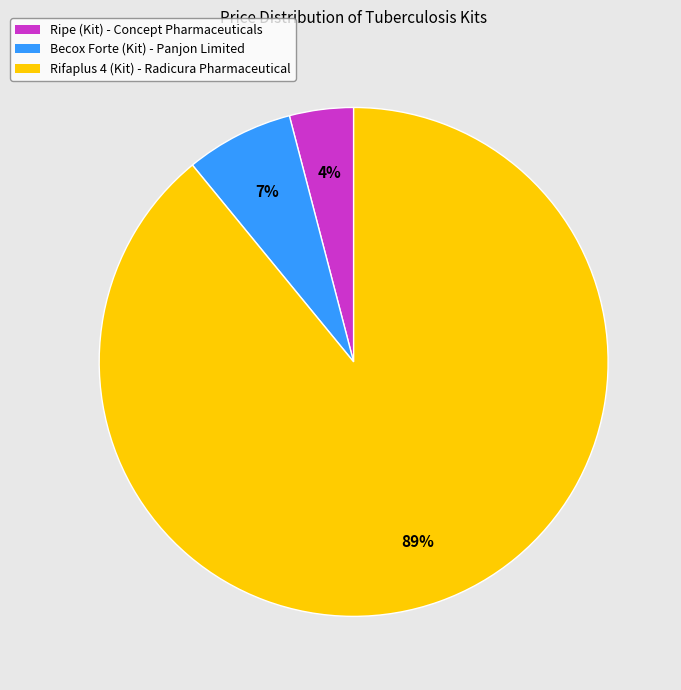

Approximately how many times larger is the value at Ripe (Kit) - Concept Pharmaceuticals compared to Becox Forte (Kit) - Panjon Limited?

0.6